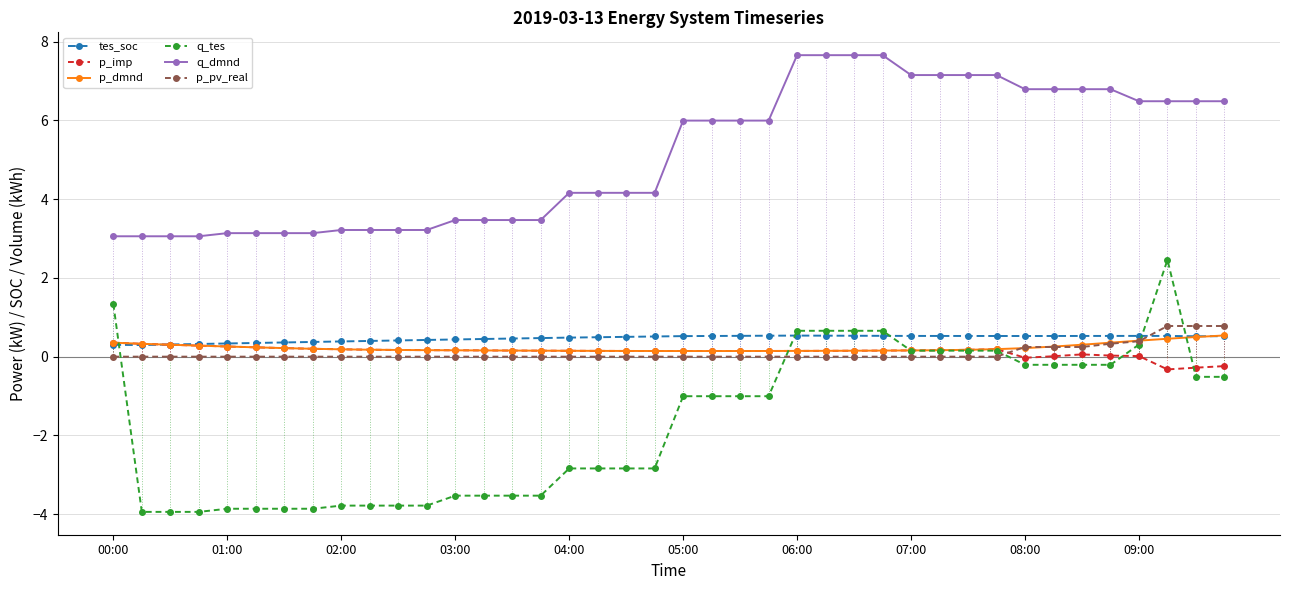

Is it true that q_dmnd equals 7.2 at 07:00?

True